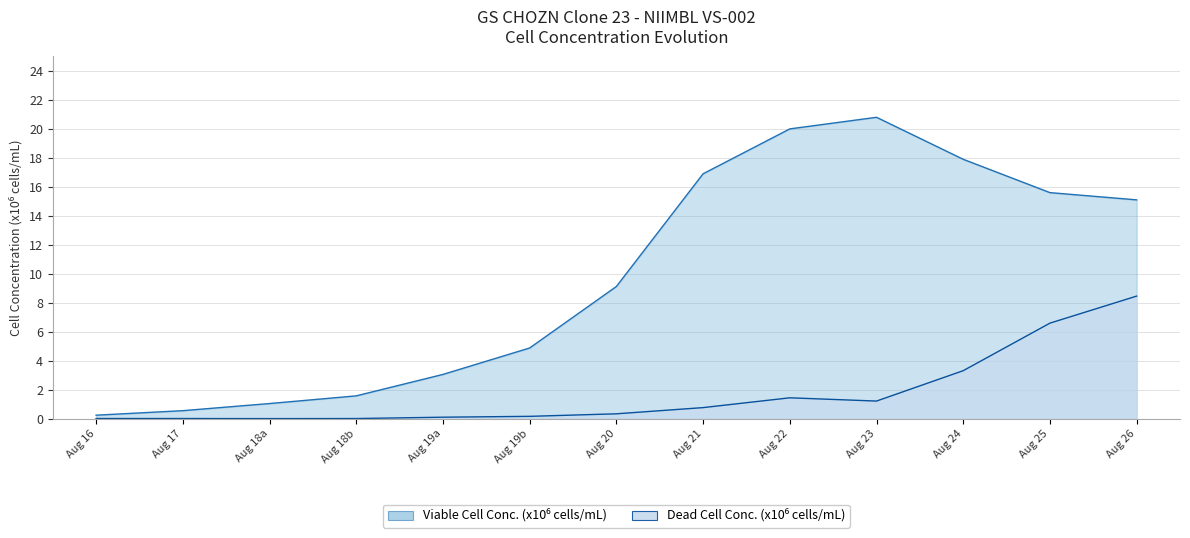

What are all the series names shown in the legend?

Viable Cell Conc. (x10⁶ cells/mL), Dead Cell Conc. (x10⁶ cells/mL)